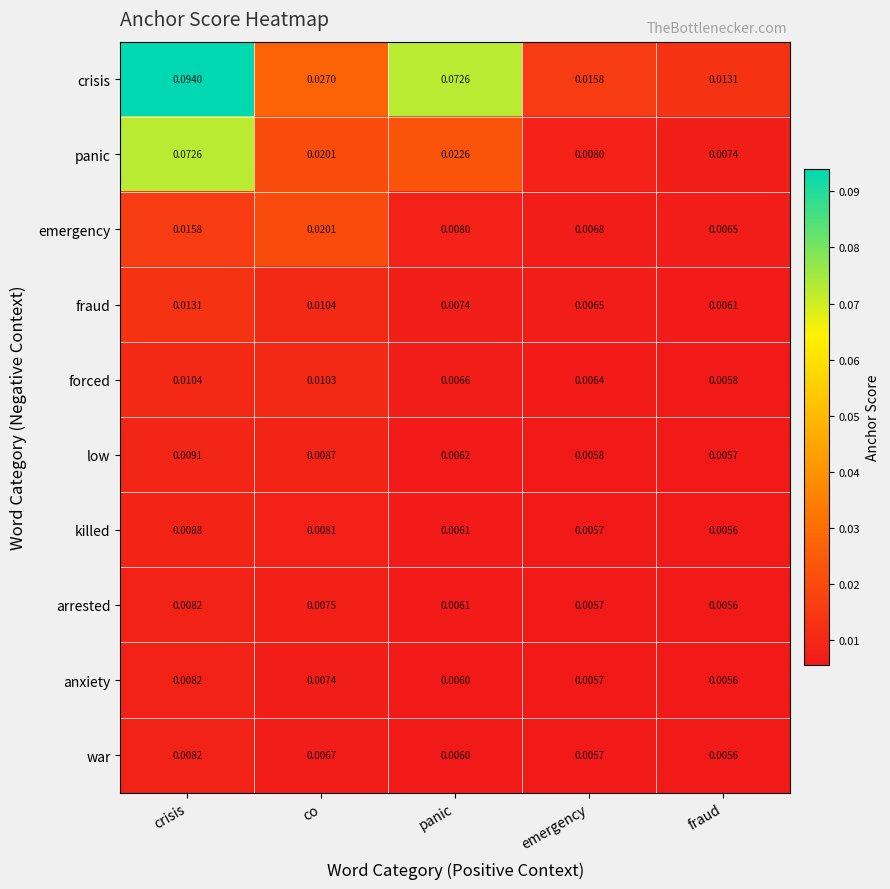

Rank the categories by fraud value from lowest to highest.

fraud, emergency, panic, co, crisis